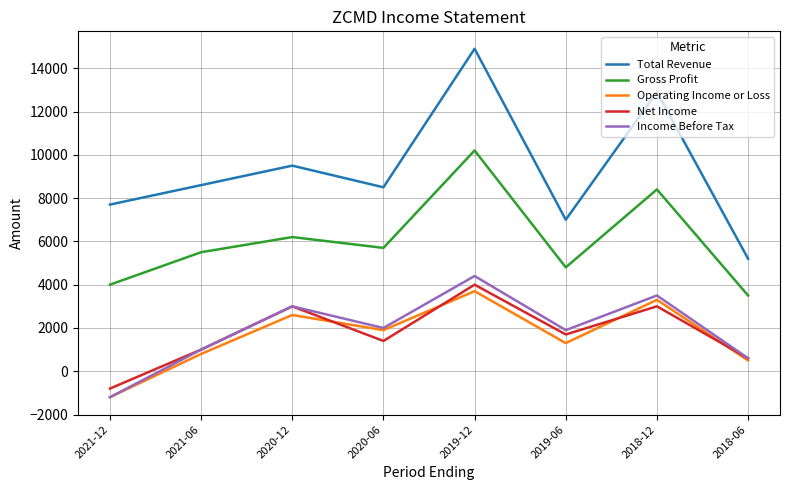

What is the difference between the second highest and second lowest values in the Gross Profit series?

4400